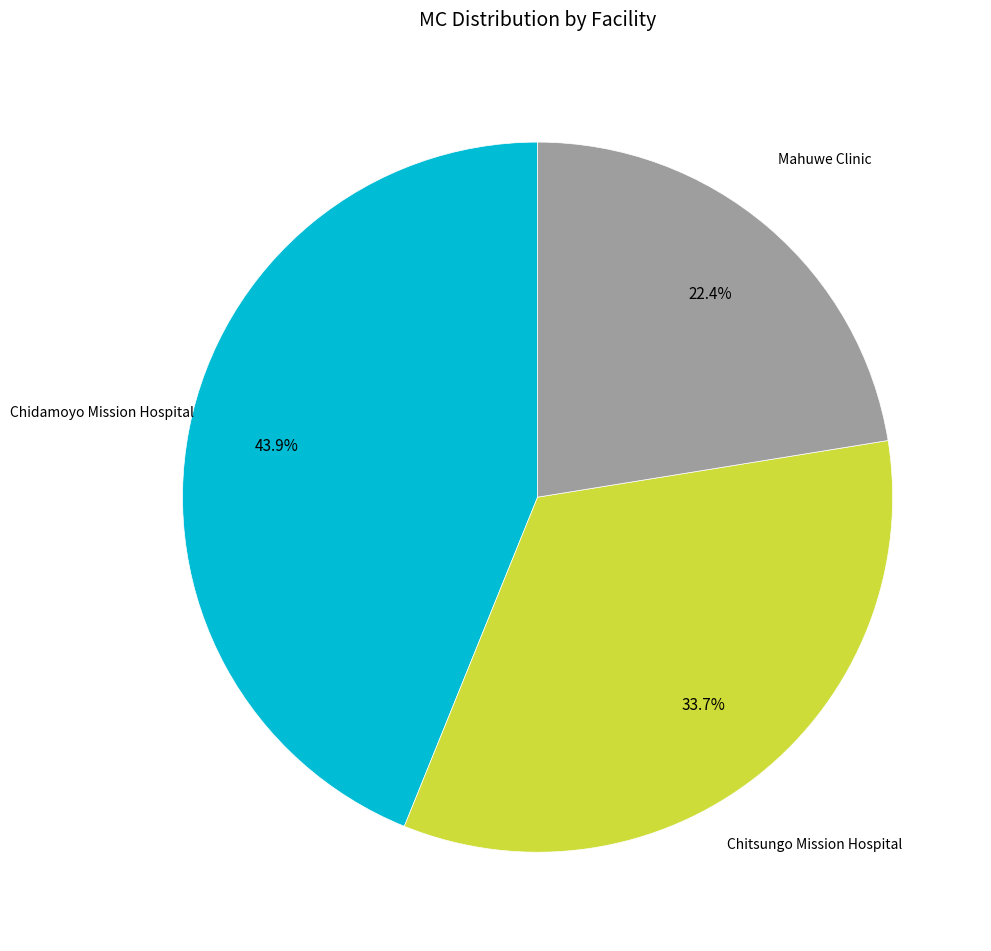

Is there a majority slice in this chart?

No